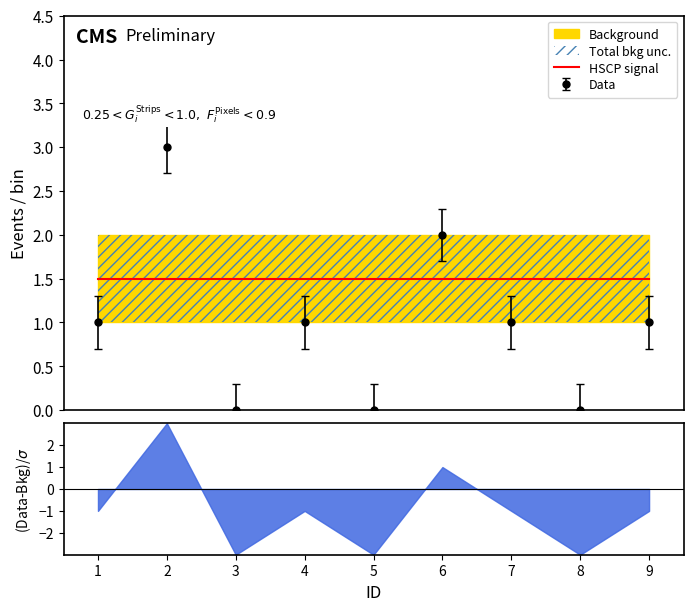

Between 9 and 7, which is larger?

9